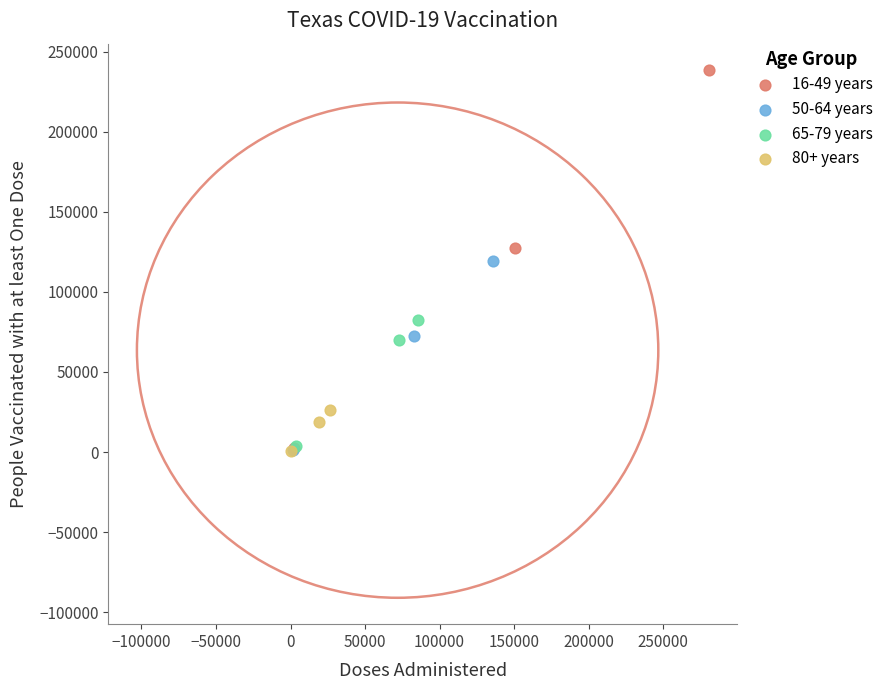

What are all the series names shown in the legend?

16-49 years, 50-64 years, 65-79 years, 80+ years